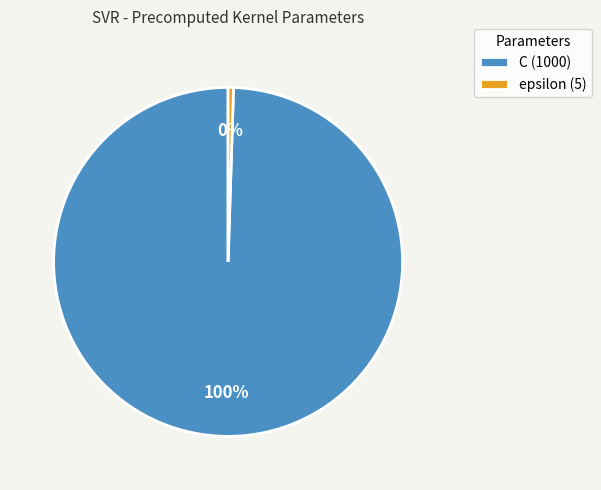

How many segments does this pie chart have?

2